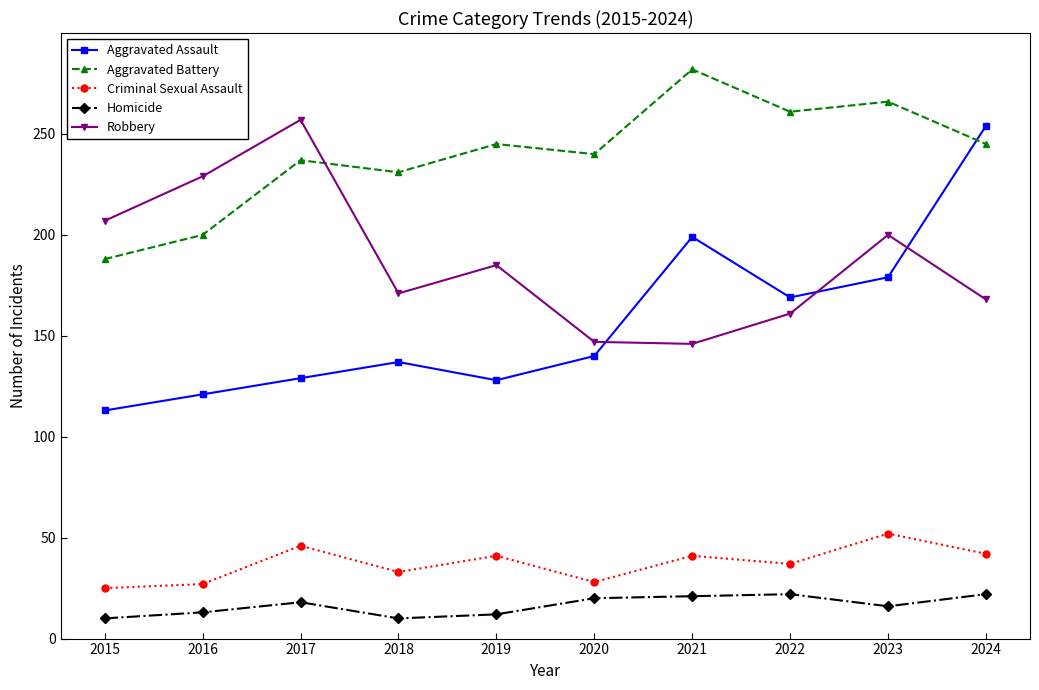

Where is the first local maximum for Robbery?

2017